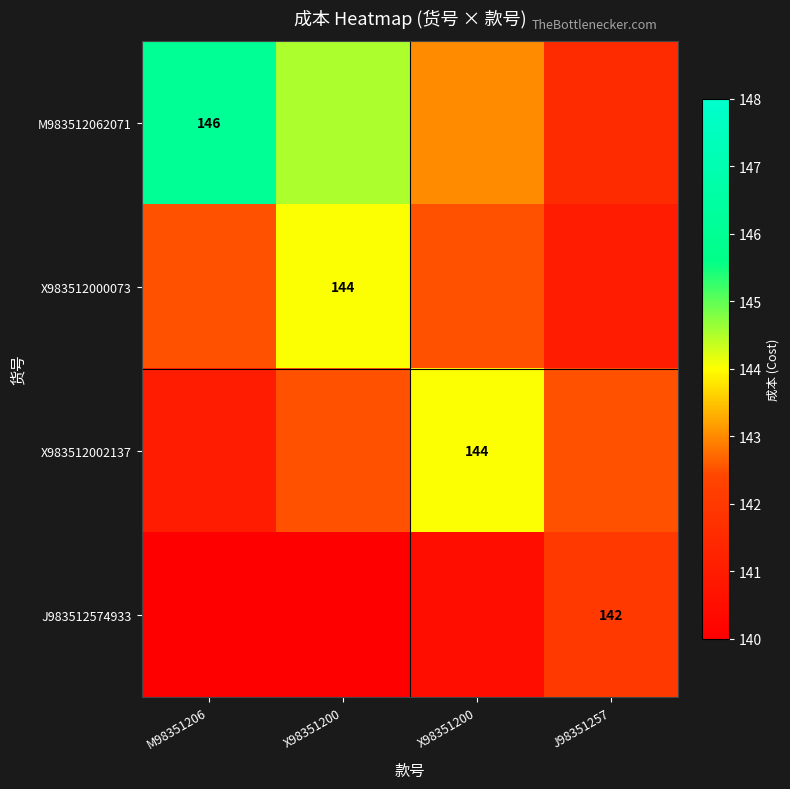

Which series has the widest spread of values?

M983512062071